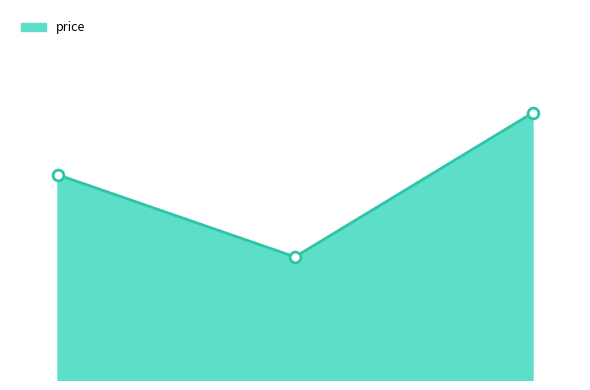

Is this an area chart (filled region under the line)?

Yes